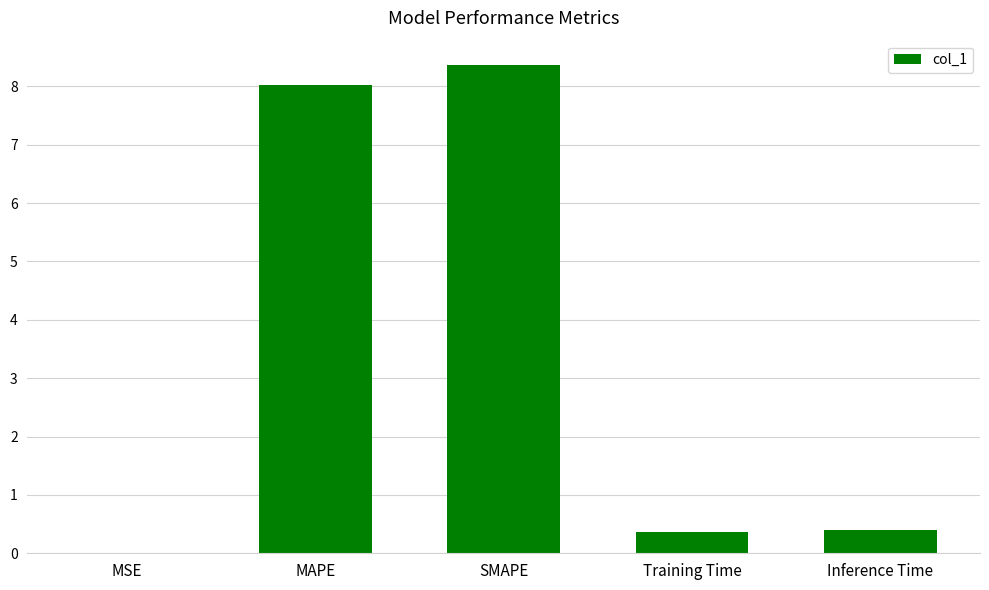

Between MAPE and SMAPE, which is larger?

SMAPE